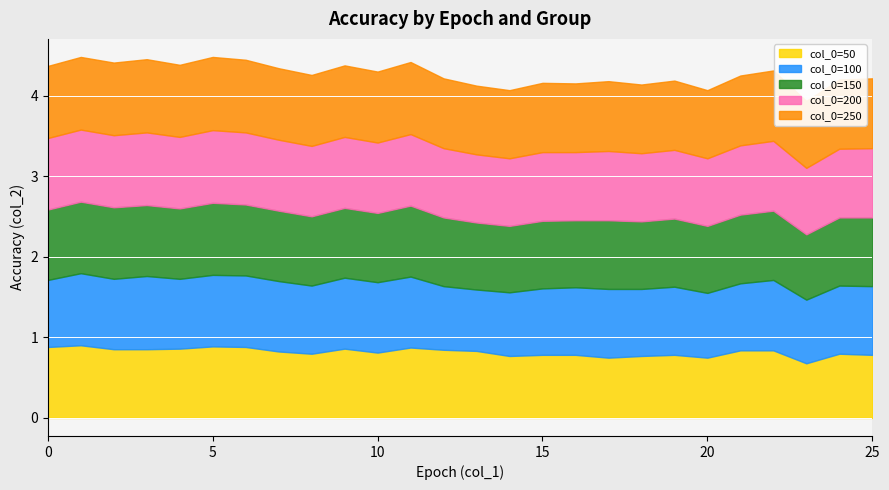

What is the value of the col_0=200 point at the 6th from the left?

0.9